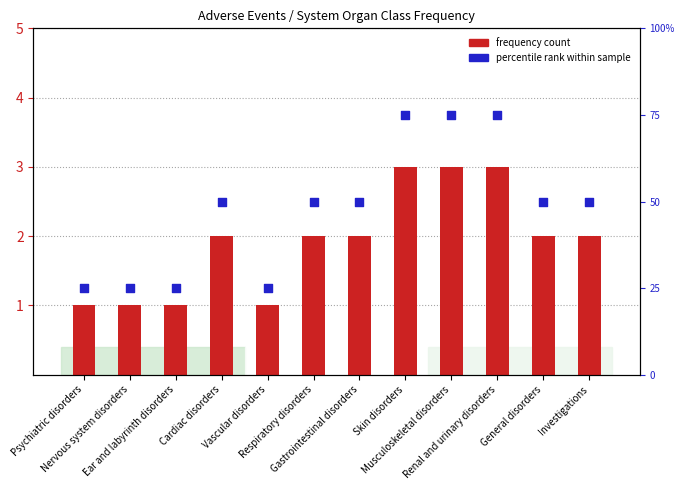

Is the value of percentile rank at Nervous system disorders greater than the value of frequency count at Musculoskeletal disorders?

Yes